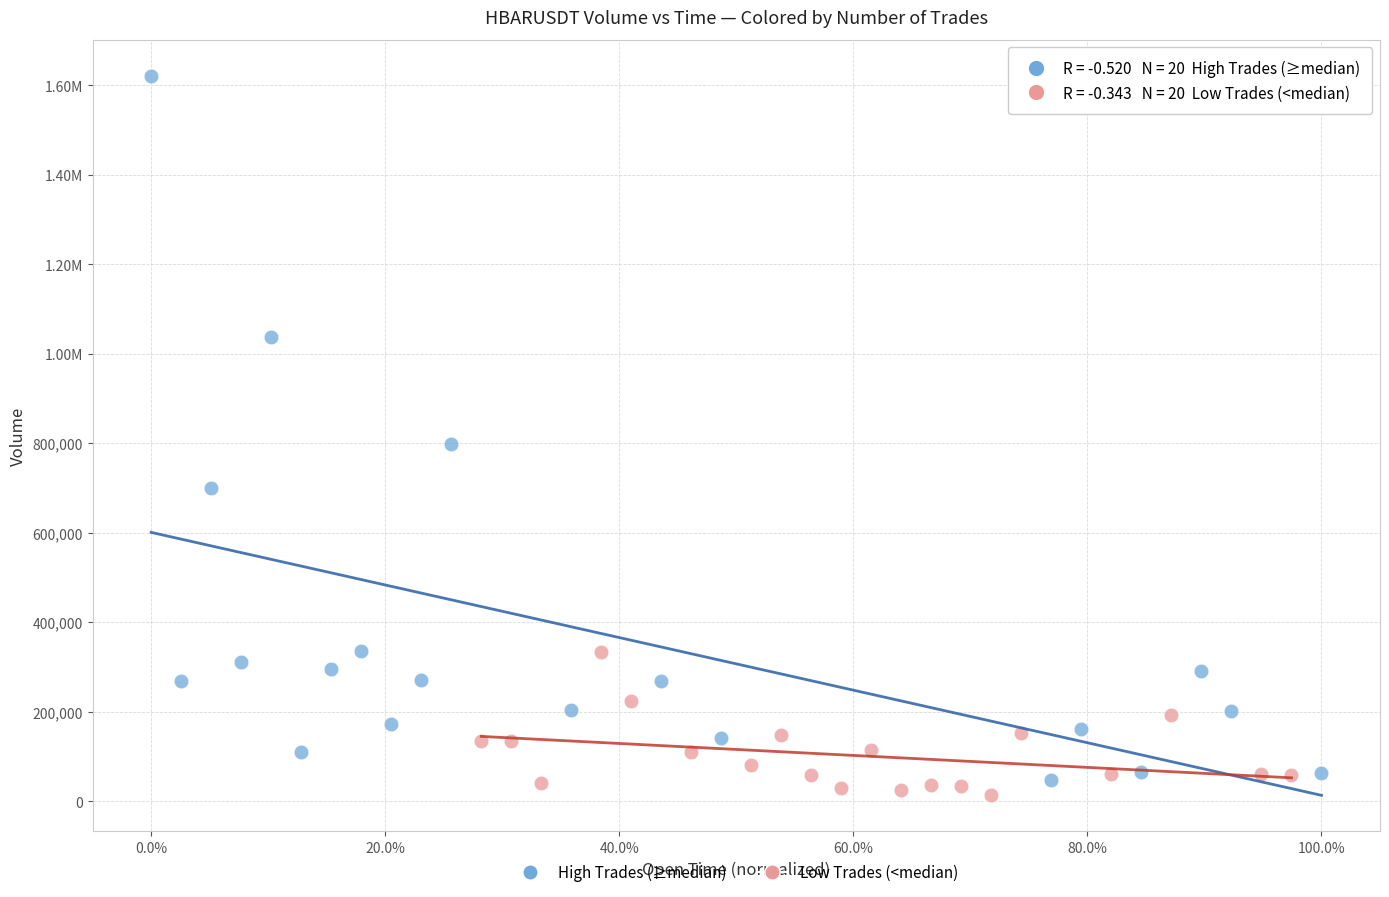

What are all the series names shown in the legend?

High Trades (≥median), Low Trades (<median)